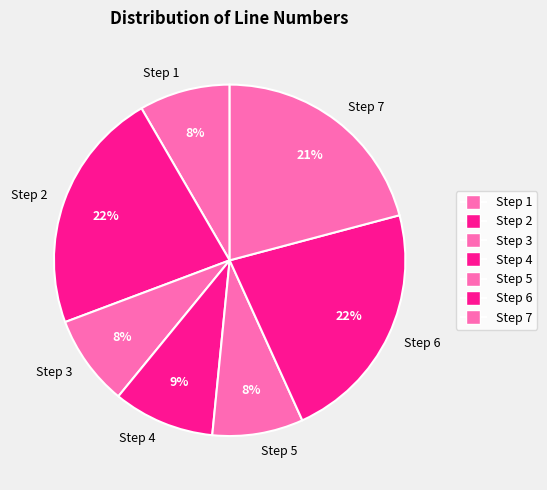

How many slices are in this pie chart?

7